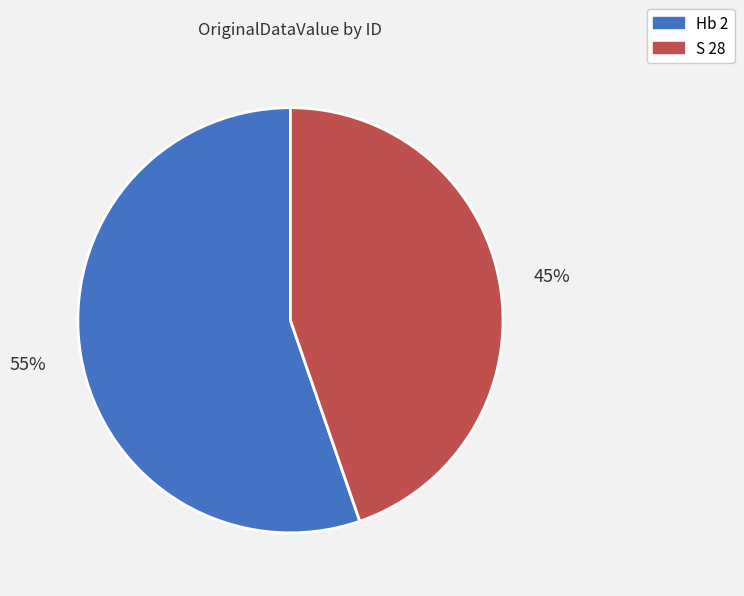

To the nearest percent, what percentage of the pie is Hb 2?

55%